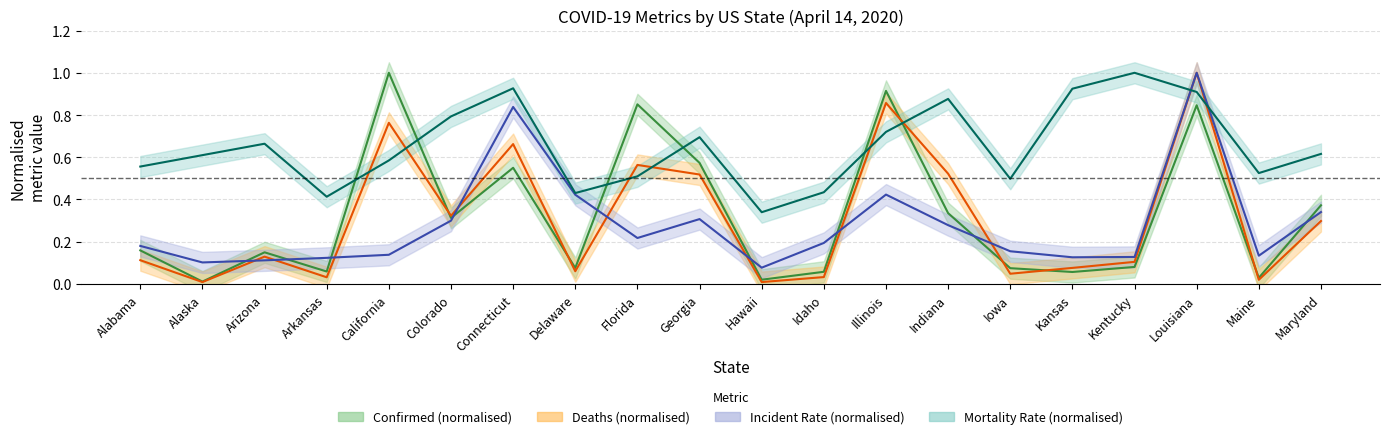

What is the lowest value of the Incident_Rate series?

0.1